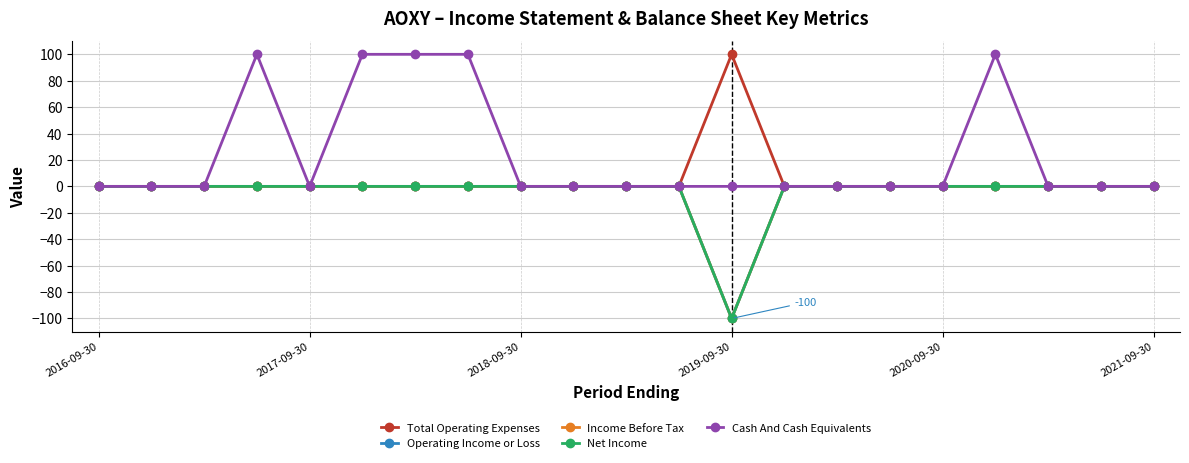

Reading left to right, what are all the values shown in this chart?

Total Operating Expenses: 0	0	0	0	0	0	0	0	0	0	0	0	100	0	0	0	0	0	0	0	0
Operating Income or Loss: 0	0	0	0	0	0	0	0	0	0	0	0	-100	0	0	0	0	0	0	0	0
Income Before Tax: 0	0	0	0	0	0	0	0	0	0	0	0	-100	0	0	0	0	0	0	0	0
Net Income: 0	0	0	0	0	0	0	0	0	0	0	0	-100	0	0	0	0	0	0	0	0
Cash And Cash Equivalents: 0	0	0	100	0	100	100	100	0	0	0	0	0	0	0	0	0	100	0	0	0